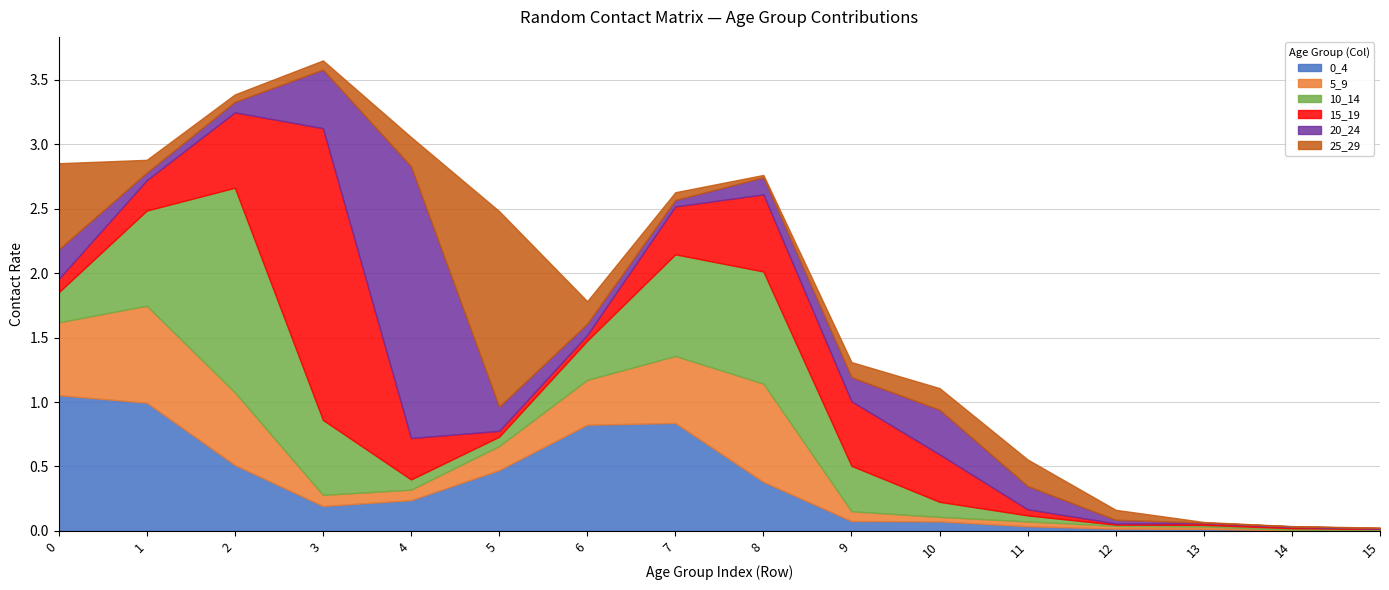

The value of 15_19 at 8 is 0.6. True or false?

True